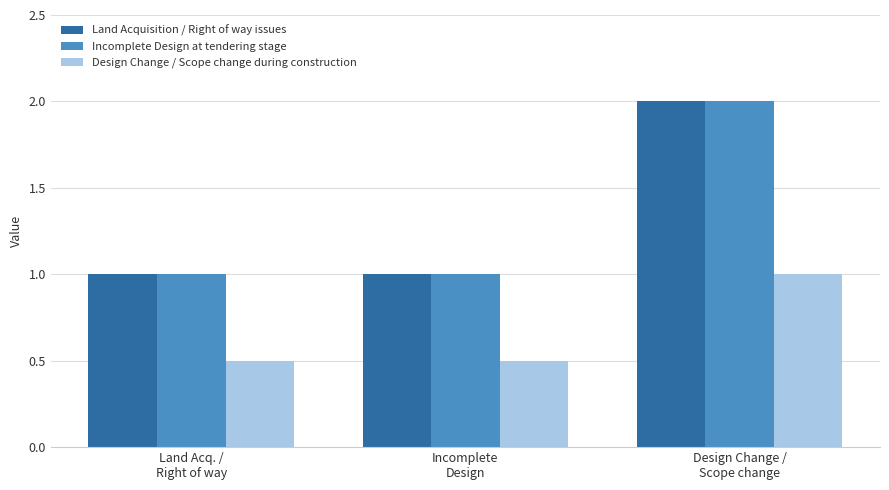

How many groups of bars are there?

3